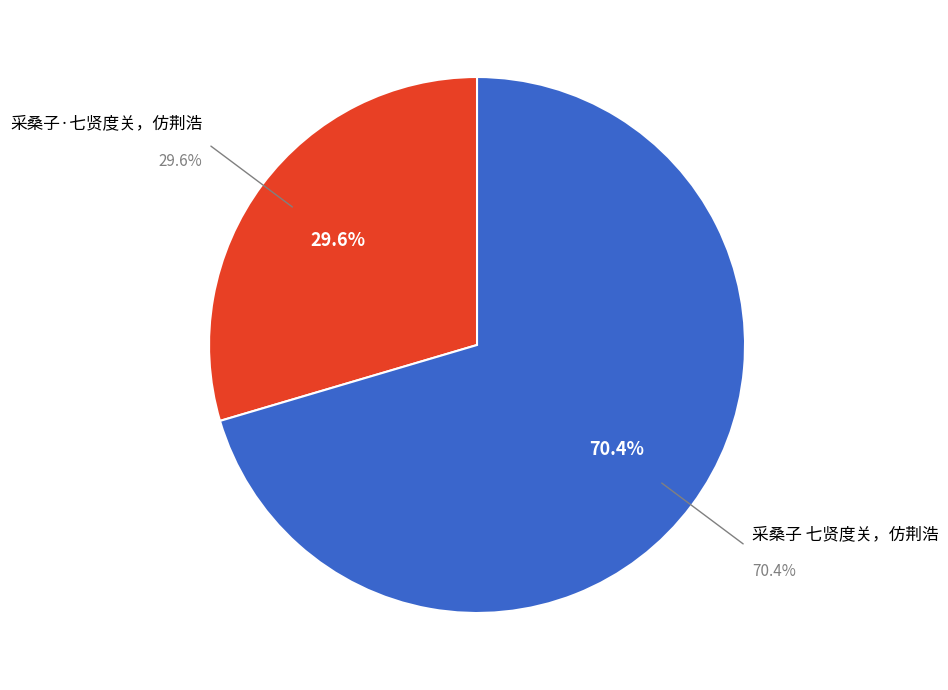

True or false: 采桑子 七贤度关，仿荆浩 accounts for 70% of the total.

True